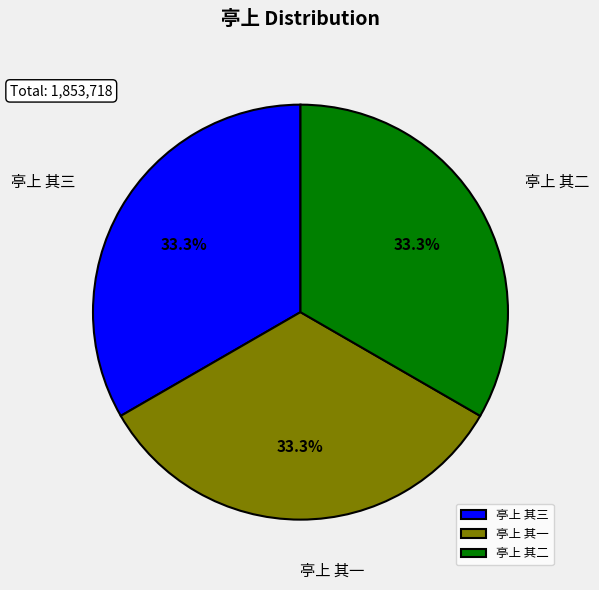

How much of the chart is everything except 亭上 其二?

66.7%